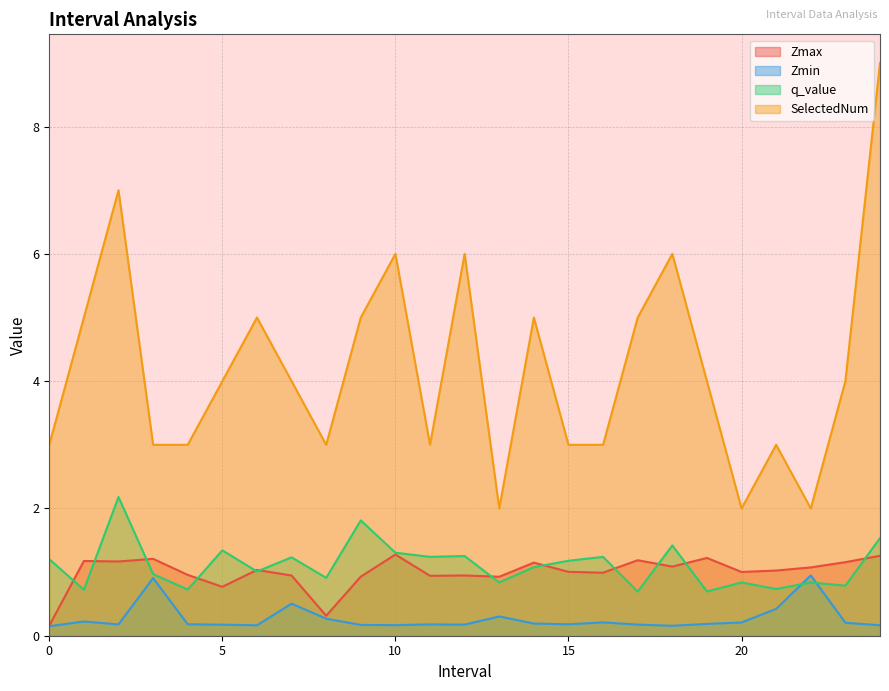

True or false: Zmax and Zmin cross at least once.

False